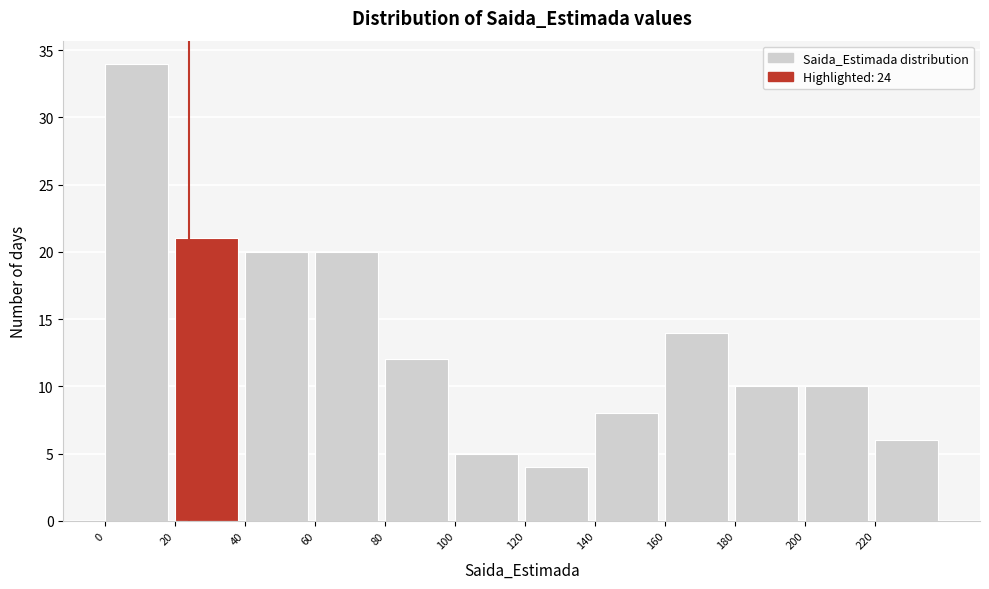

How tall is the bar that spans 60 to 80 on the x-axis? The values are not printed on the chart, so give them approximately, as read against the axis.

20